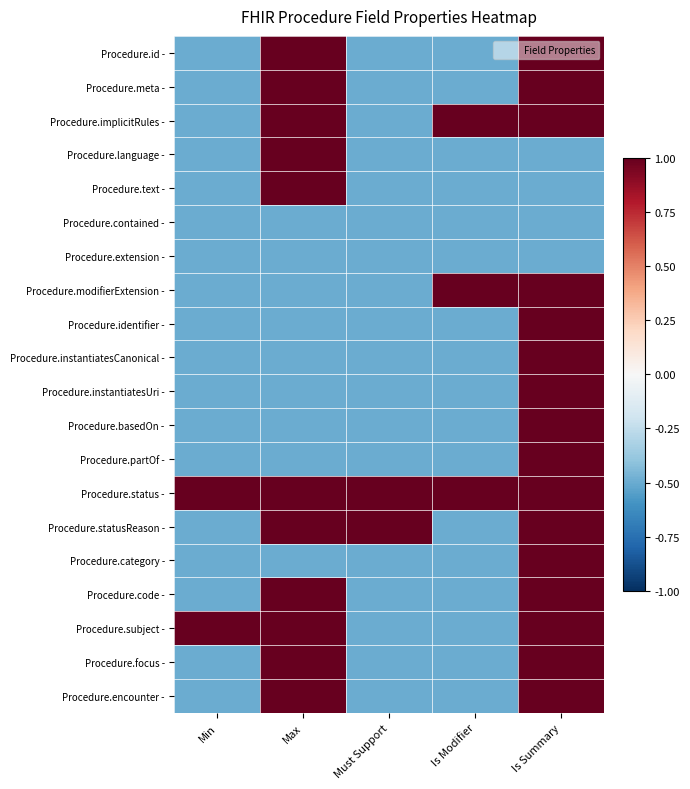

Reading left to right, what are all the values shown in this chart?

Procedure.id -: Min=-0.5	Max=1.5	Must Support=-0.5	Is Modifier=-0.5	Is Summary=1.5
Procedure.meta -: Min=-0.5	Max=1.5	Must Support=-0.5	Is Modifier=-0.5	Is Summary=1.5
Procedure.implicitRules -: Min=-0.5	Max=1.5	Must Support=-0.5	Is Modifier=1.5	Is Summary=1.5
Procedure.language -: Min=-0.5	Max=1.5	Must Support=-0.5	Is Modifier=-0.5	Is Summary=-0.5
Procedure.text -: Min=-0.5	Max=1.5	Must Support=-0.5	Is Modifier=-0.5	Is Summary=-0.5
Procedure.contained -: Min=-0.5	Max=-0.5	Must Support=-0.5	Is Modifier=-0.5	Is Summary=-0.5
Procedure.extension -: Min=-0.5	Max=-0.5	Must Support=-0.5	Is Modifier=-0.5	Is Summary=-0.5
Procedure.modifierExtension -: Min=-0.5	Max=-0.5	Must Support=-0.5	Is Modifier=1.5	Is Summary=1.5
Procedure.identifier -: Min=-0.5	Max=-0.5	Must Support=-0.5	Is Modifier=-0.5	Is Summary=1.5
Procedure.instantiatesCanonical -: Min=-0.5	Max=-0.5	Must Support=-0.5	Is Modifier=-0.5	Is Summary=1.5
Procedure.instantiatesUri -: Min=-0.5	Max=-0.5	Must Support=-0.5	Is Modifier=-0.5	Is Summary=1.5
Procedure.basedOn -: Min=-0.5	Max=-0.5	Must Support=-0.5	Is Modifier=-0.5	Is Summary=1.5
Procedure.partOf -: Min=-0.5	Max=-0.5	Must Support=-0.5	Is Modifier=-0.5	Is Summary=1.5
Procedure.status -: Min=1.5	Max=1.5	Must Support=1.5	Is Modifier=1.5	Is Summary=1.5
Procedure.statusReason -: Min=-0.5	Max=1.5	Must Support=1.5	Is Modifier=-0.5	Is Summary=1.5
Procedure.category -: Min=-0.5	Max=-0.5	Must Support=-0.5	Is Modifier=-0.5	Is Summary=1.5
Procedure.code -: Min=-0.5	Max=1.5	Must Support=-0.5	Is Modifier=-0.5	Is Summary=1.5
Procedure.subject -: Min=1.5	Max=1.5	Must Support=-0.5	Is Modifier=-0.5	Is Summary=1.5
Procedure.focus -: Min=-0.5	Max=1.5	Must Support=-0.5	Is Modifier=-0.5	Is Summary=1.5
Procedure.encounter -: Min=-0.5	Max=1.5	Must Support=-0.5	Is Modifier=-0.5	Is Summary=1.5